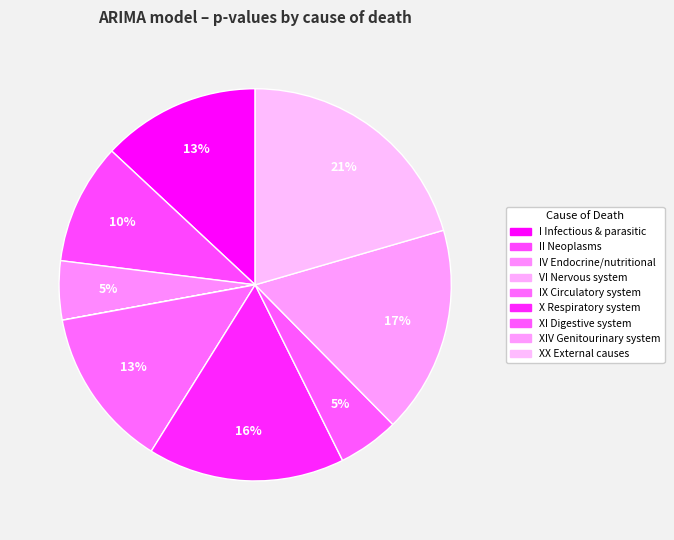

Does any single category account for the majority?

No